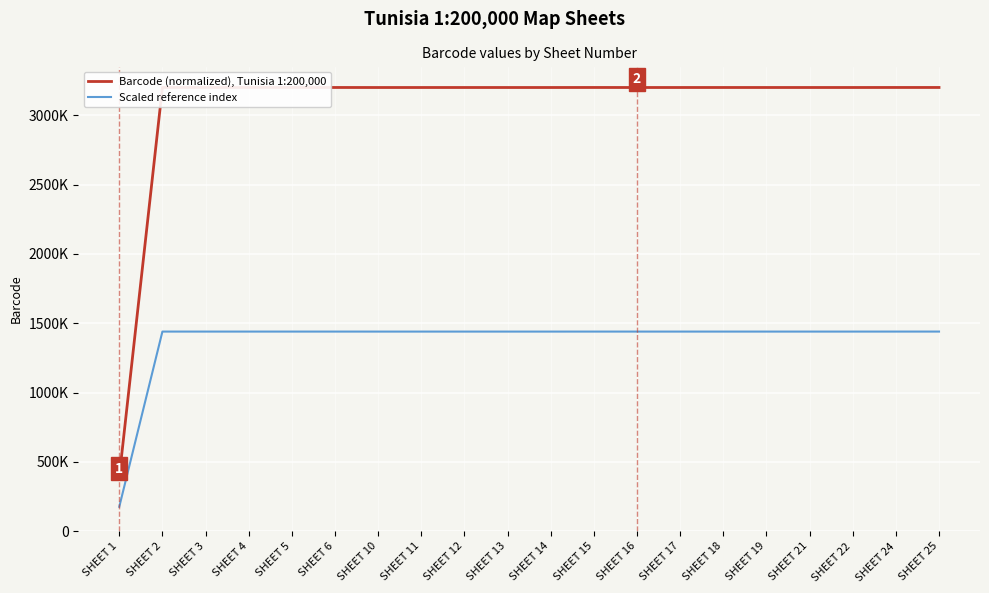

True or false: Scaled reference index has a value of 1440251 at SHEET 11.

True